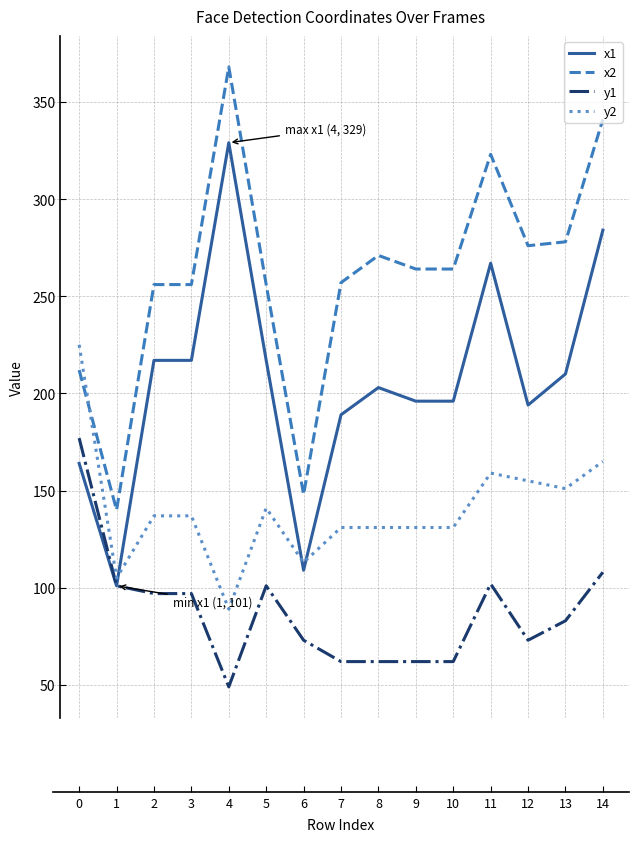

What is the average value of the x2 series?

261